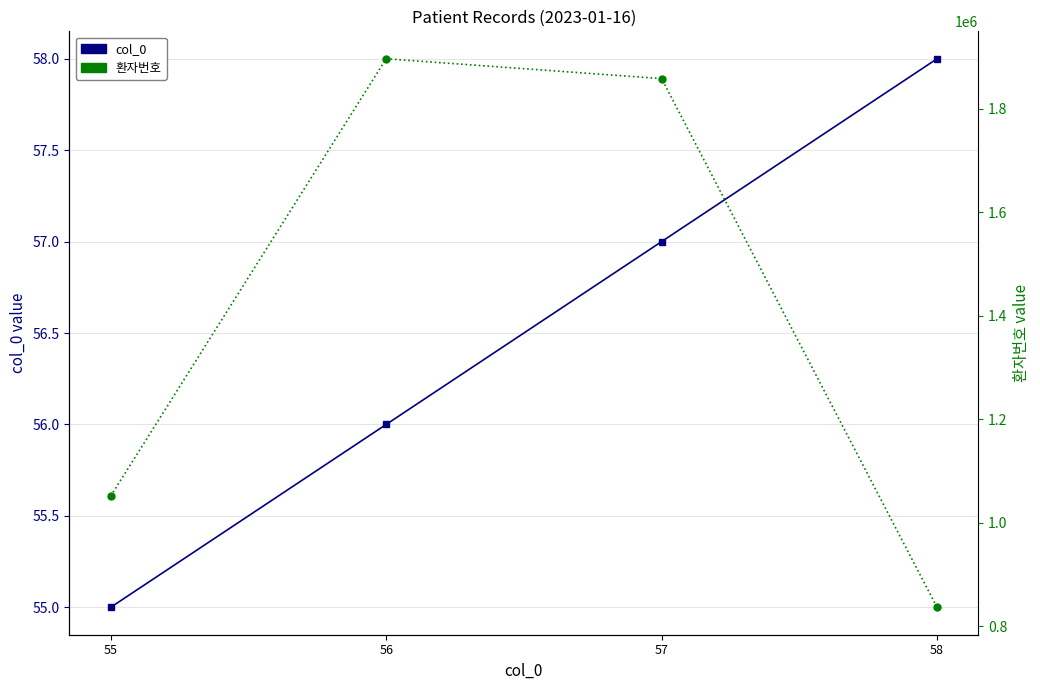

Count the number of data series in this chart.

2